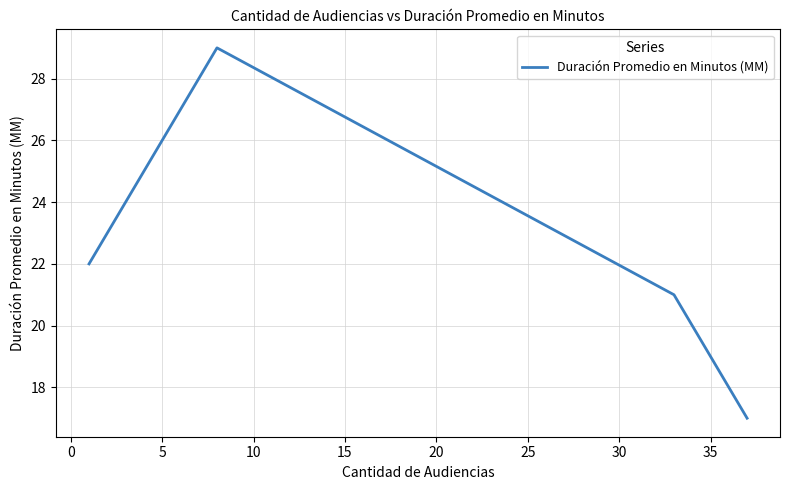

Count the number of data series in this chart.

1